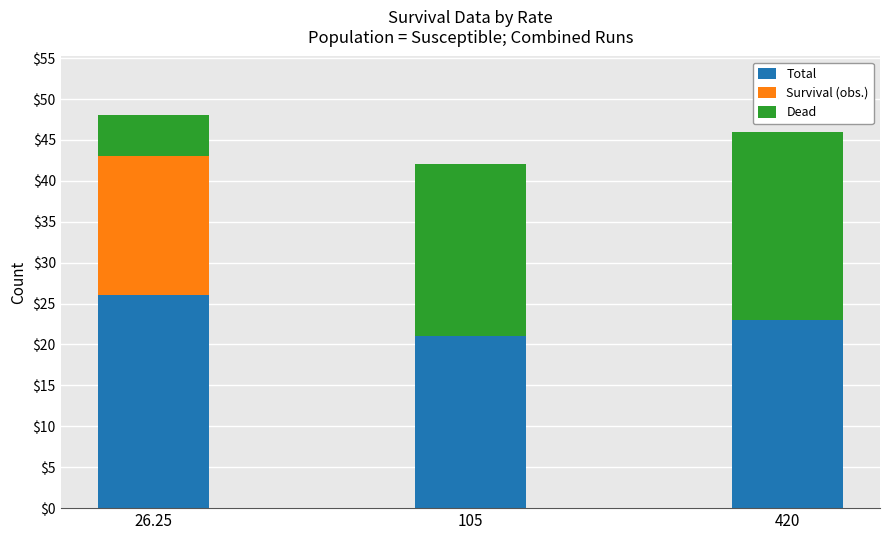

At which label does Total reach its peak?

26.25